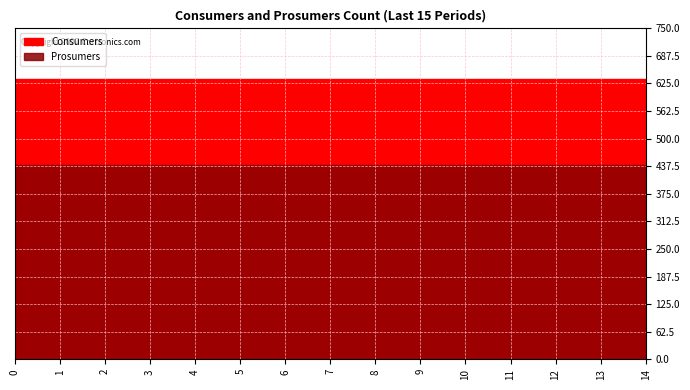

True or false: Consumers and Prosumers cross at least once.

False